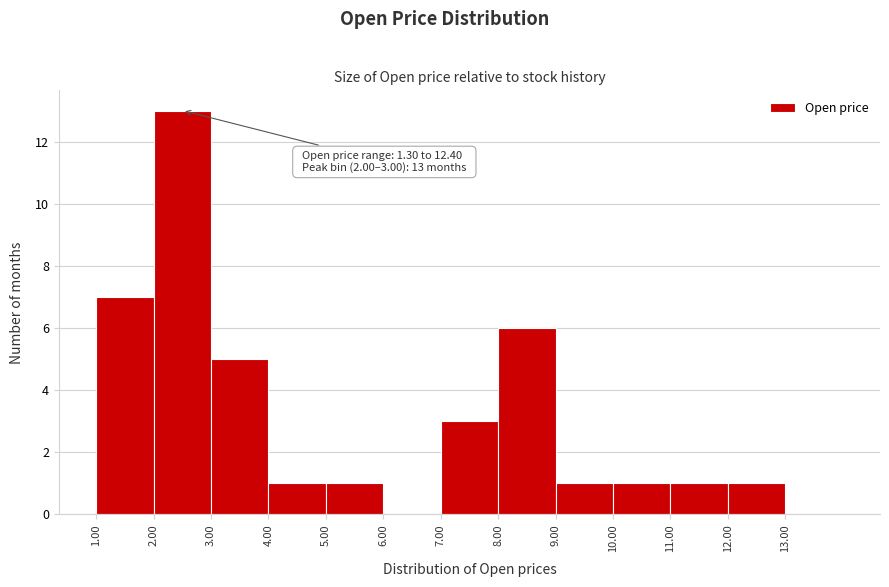

Over which range of the x-axis is the bar tallest?

2 to 3